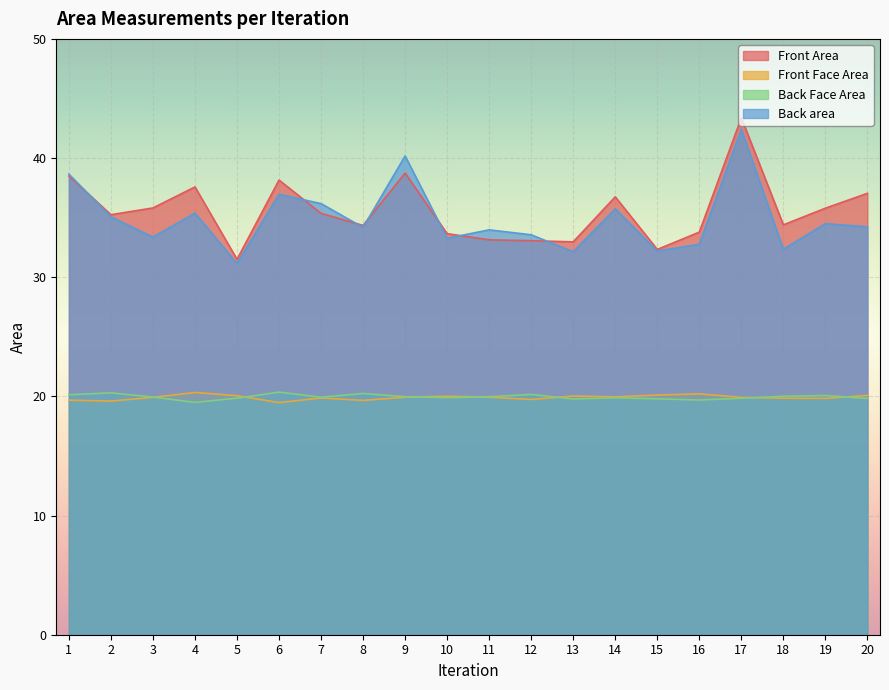

How many interior local valleys does the Back Face Area series have?

5